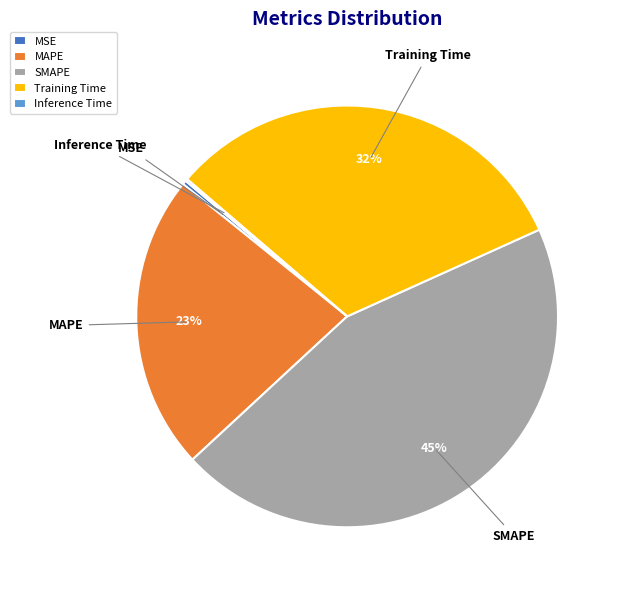

Is it true that Training Time is 40% of the pie?

False